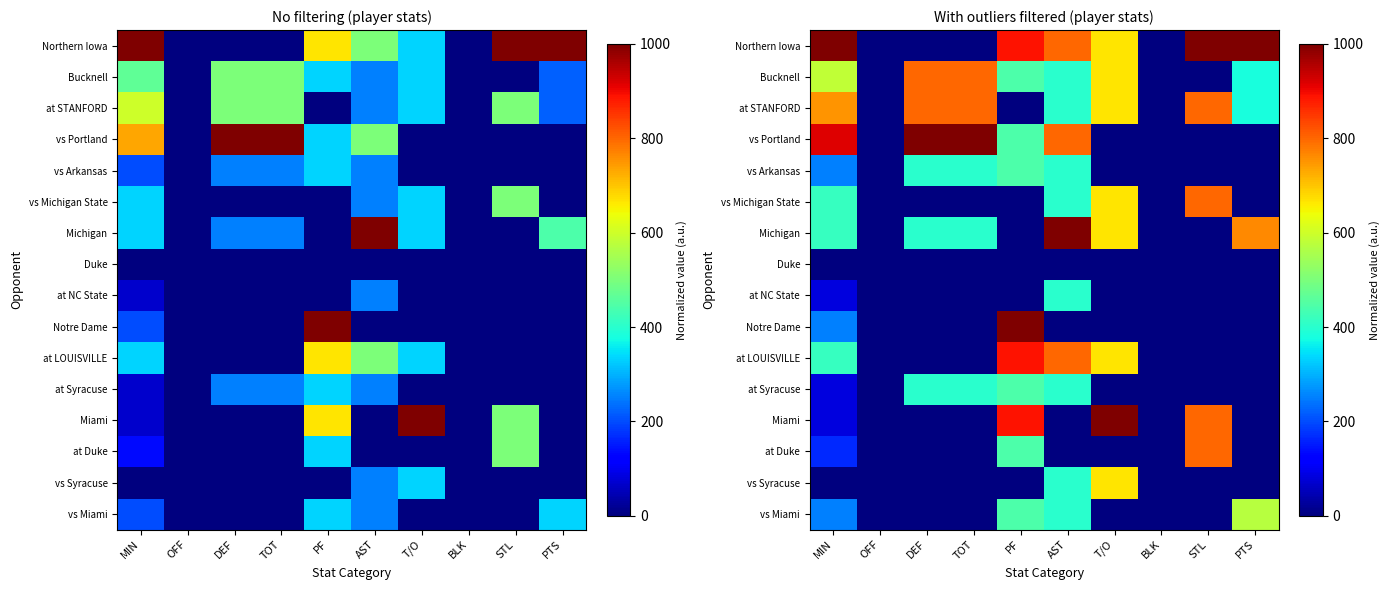

Where is at STANFORD nearest to the value 400?

AST